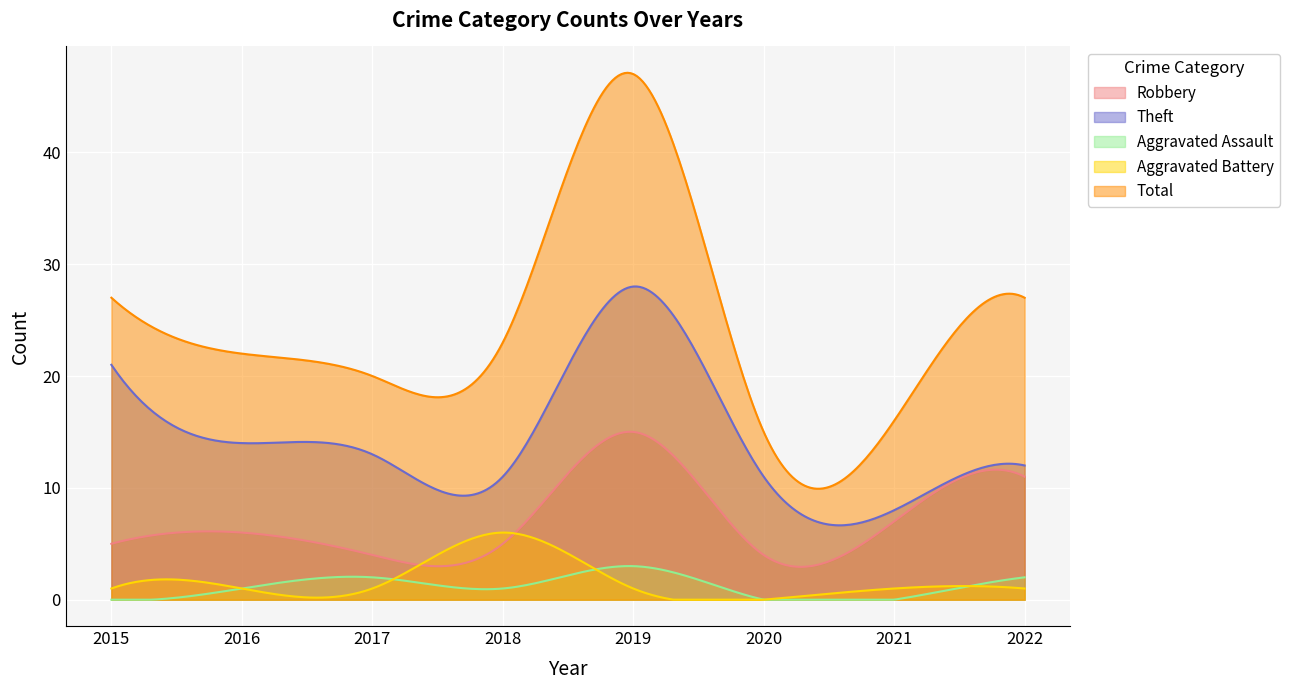

How many positive values does the Aggravated Assault series have?

5